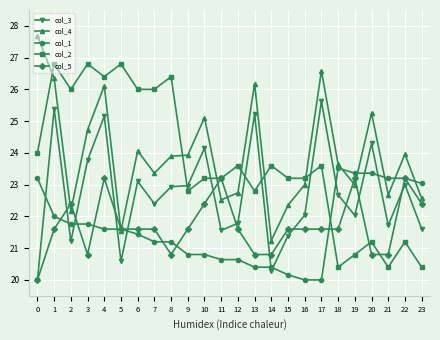

What is the approximate value of col_2 at 0?

24.0